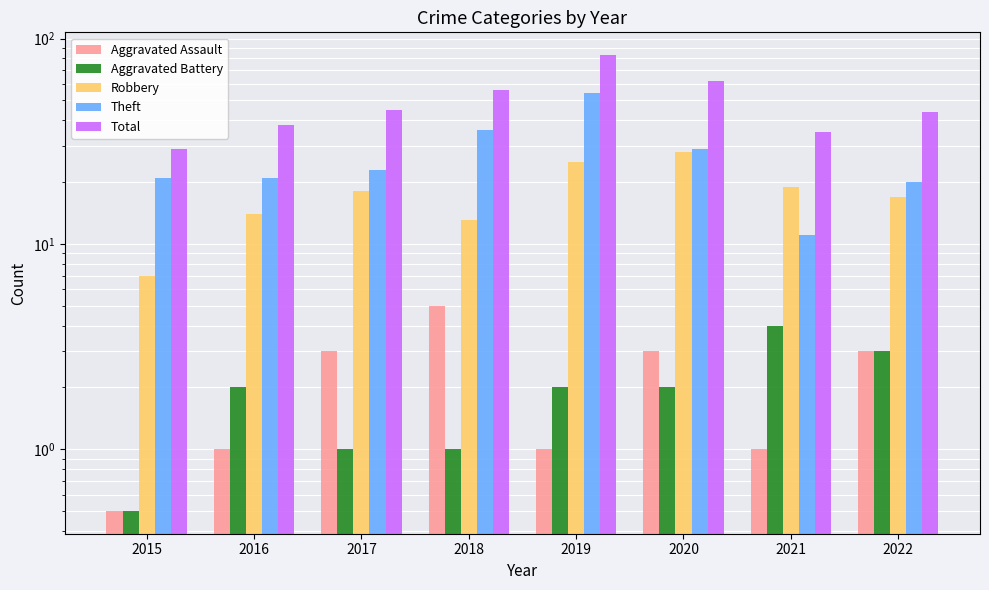

What is the minimum value for Aggravated Battery?

0.5